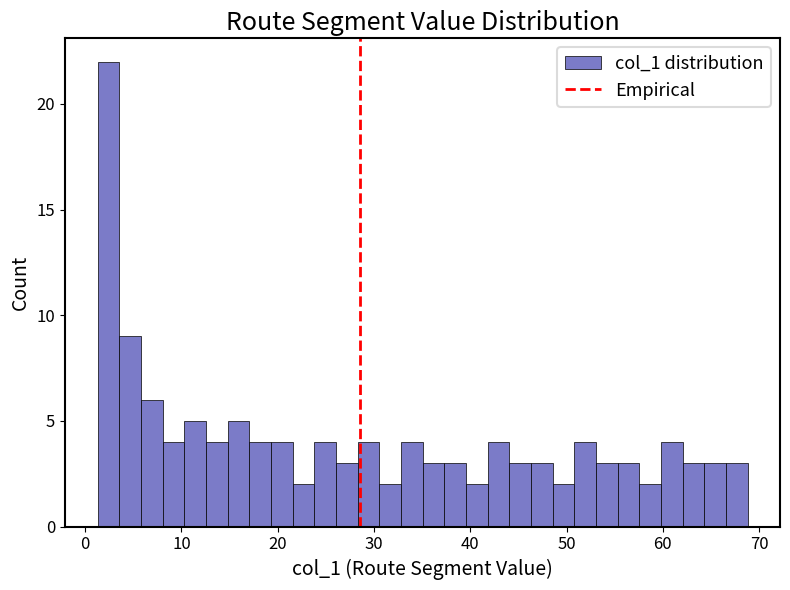

Around what value on the x-axis is the tallest bar? Give the approximate position of its centre, as read against the axis.

2